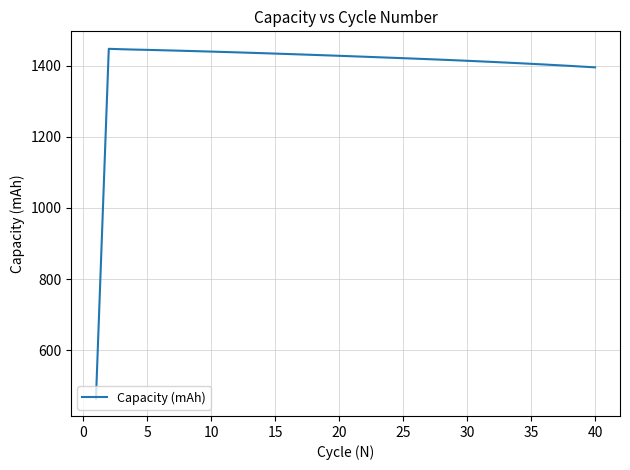

What is the minimum value shown in the chart?

464.7